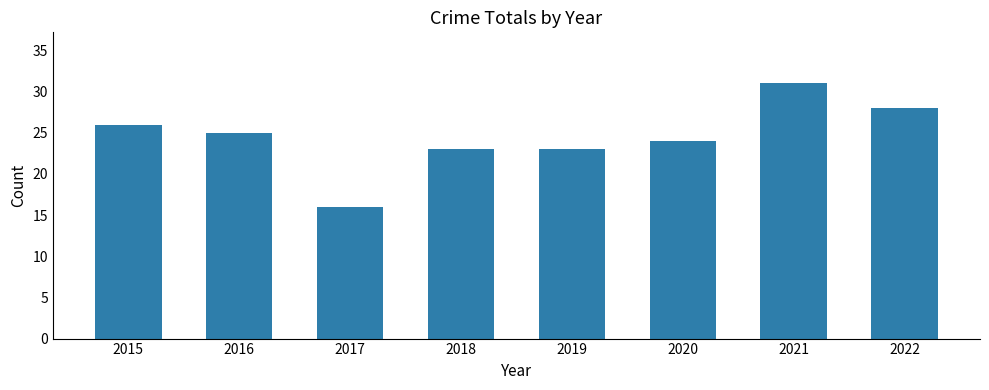

What is the maximum value shown in the chart?

31